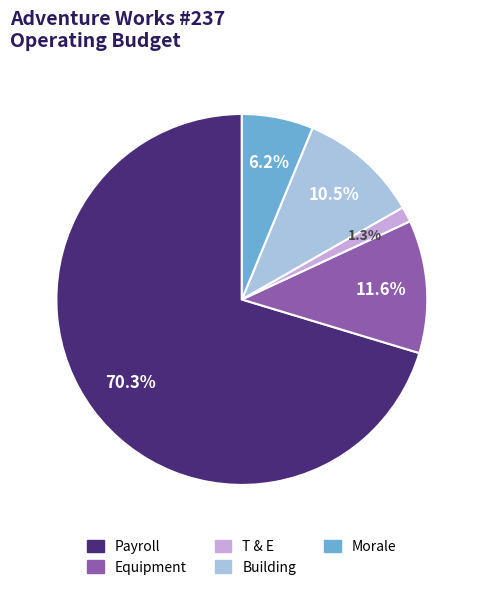

What percentage do Morale and Payroll together represent?

76.6%